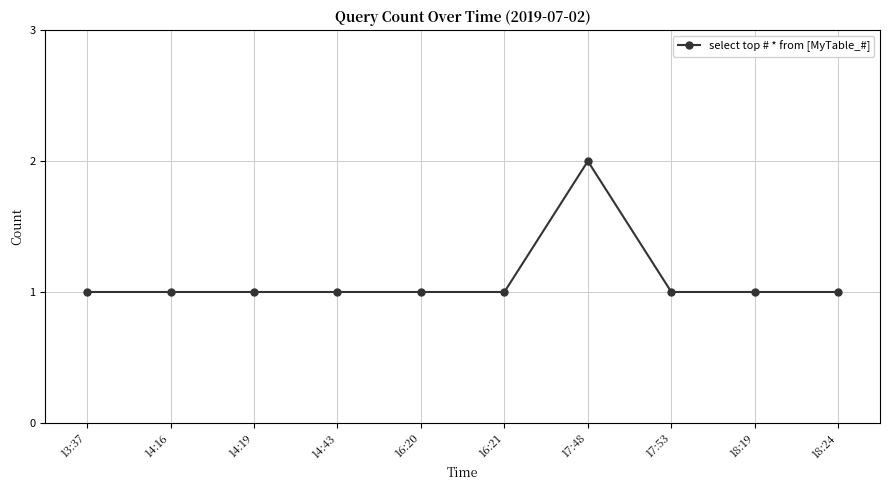

True or false: the data has more than 0 interior local peaks.

True